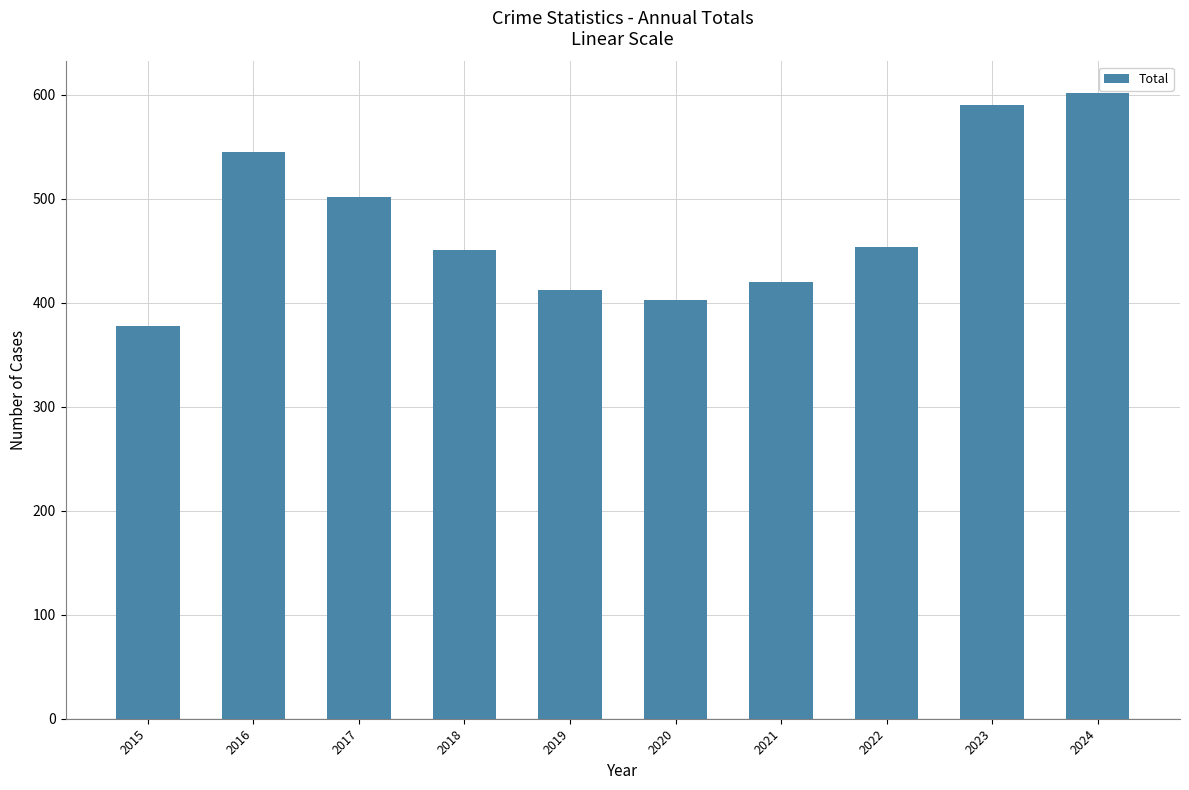

At which category does the chart reach its peak across all series?

2024